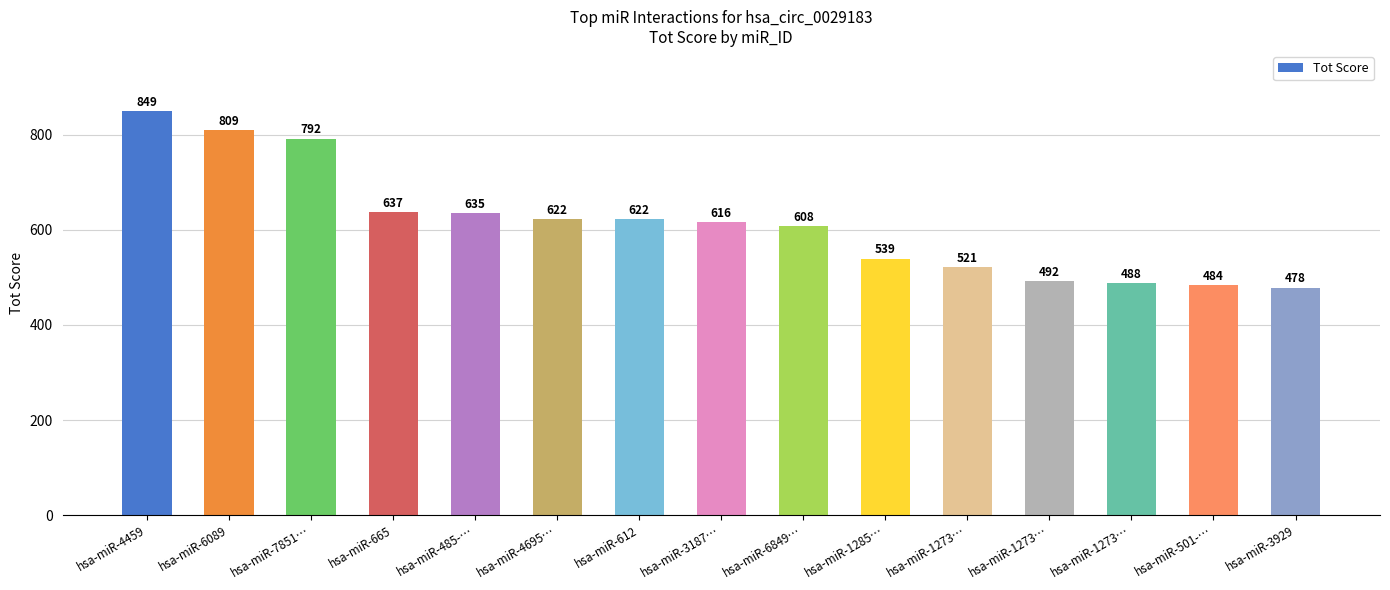

What is the approximate value at hsa-miR-612?

622